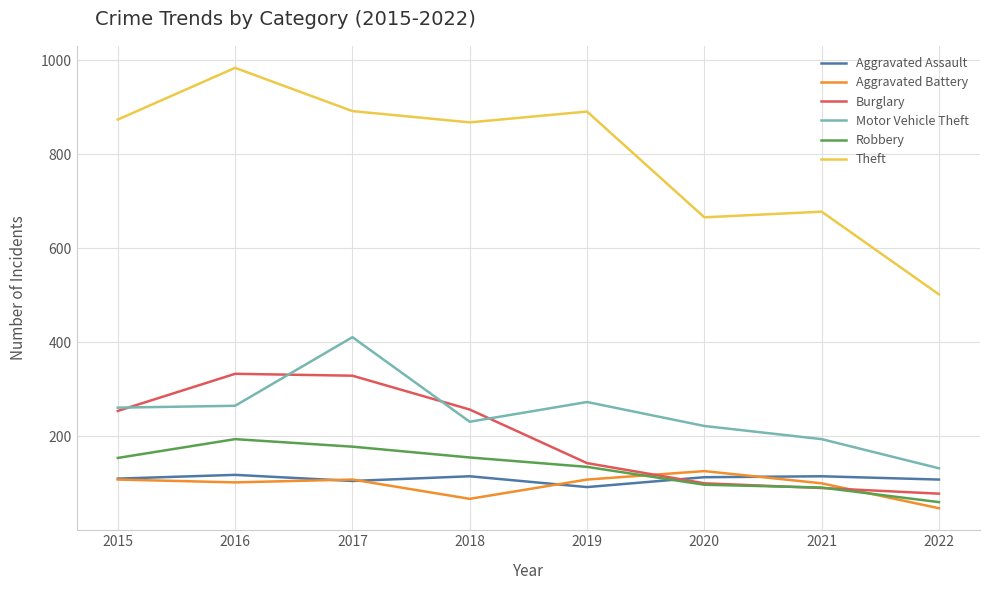

What is the total value across all series at 2016?

1996